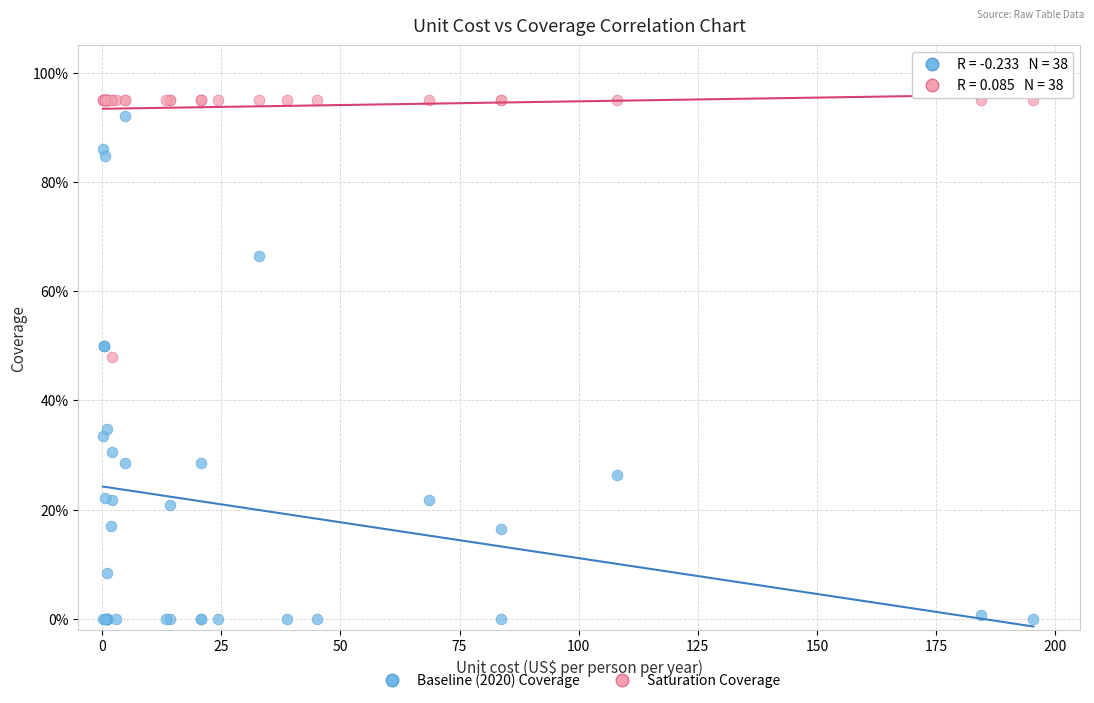

What are all the series names shown in the legend?

Baseline (2020) Coverage, Saturation Coverage